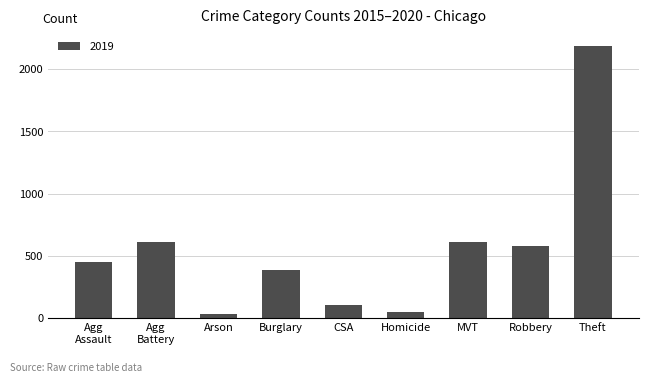

Which label corresponds to the largest value in the chart?

Theft